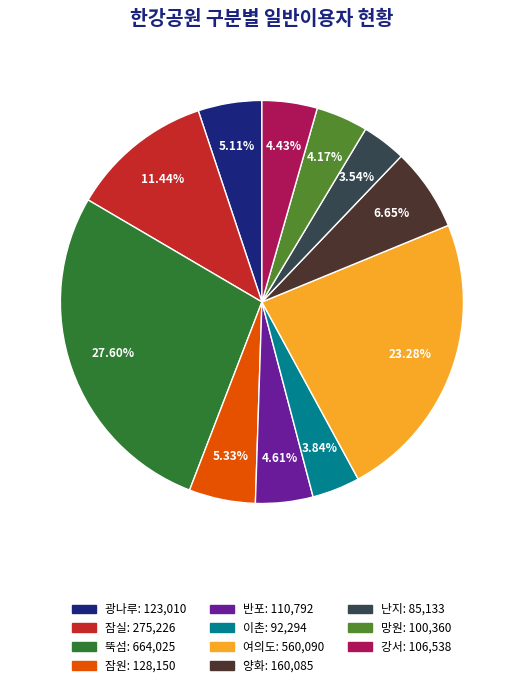

What is the ratio of the value at 양화: 160,085 to the value at 난지: 85,133?

1.9